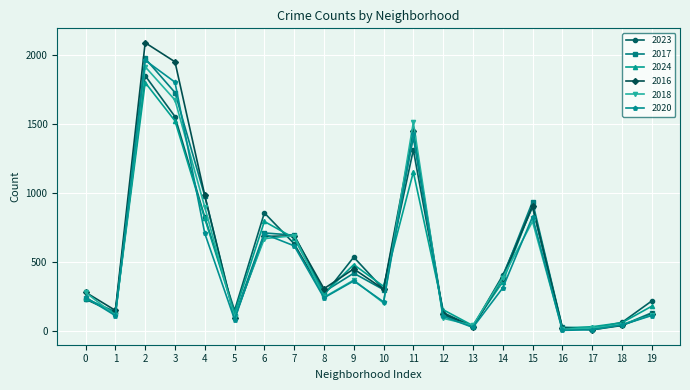

What is the greatest value displayed?

2086